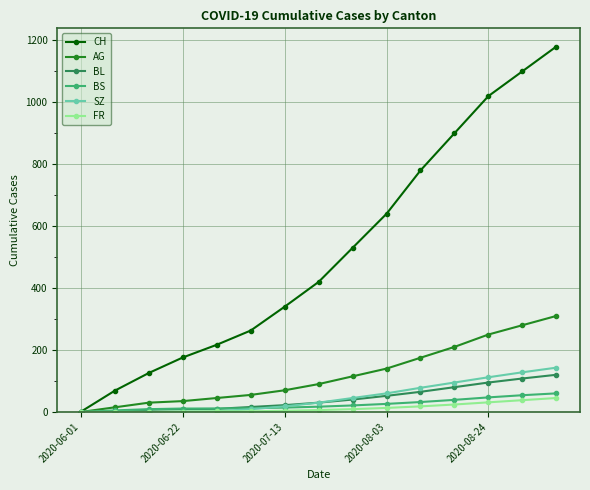

Which series has the widest spread of values?

CH